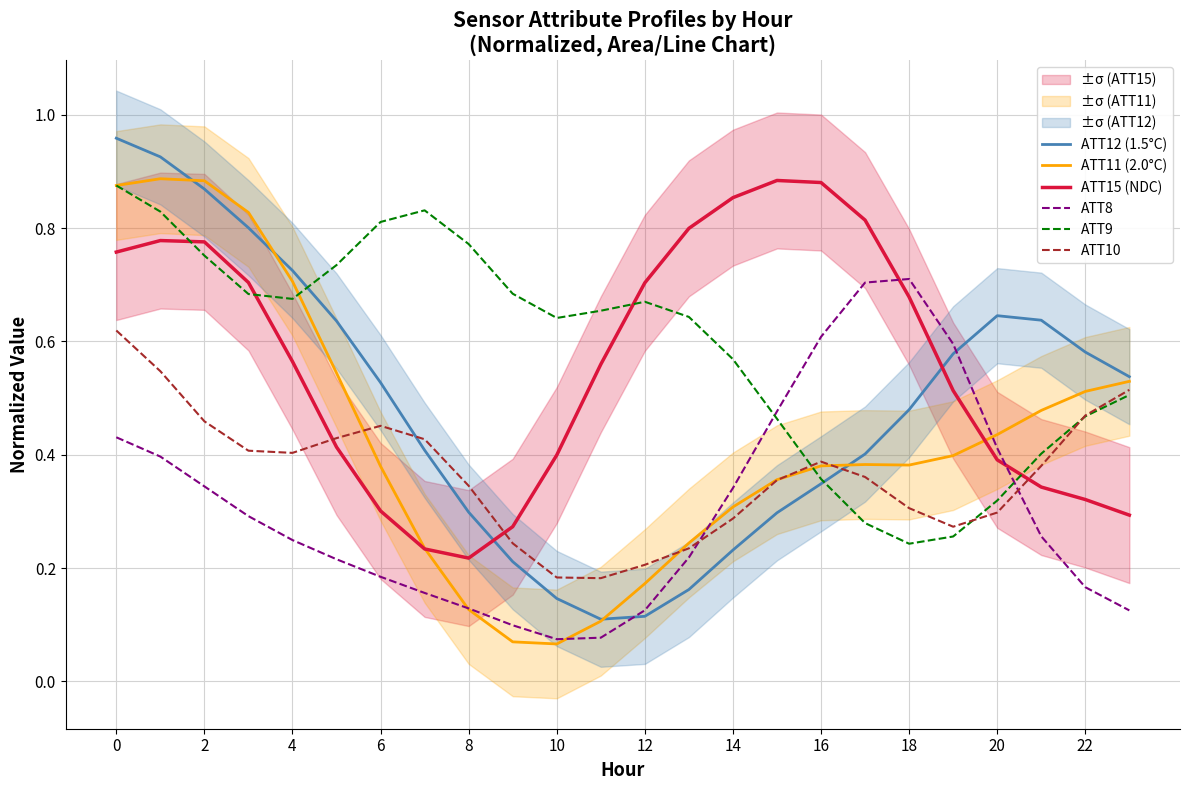

What is the value of the ATT9 point at the 11th from the left?

0.6